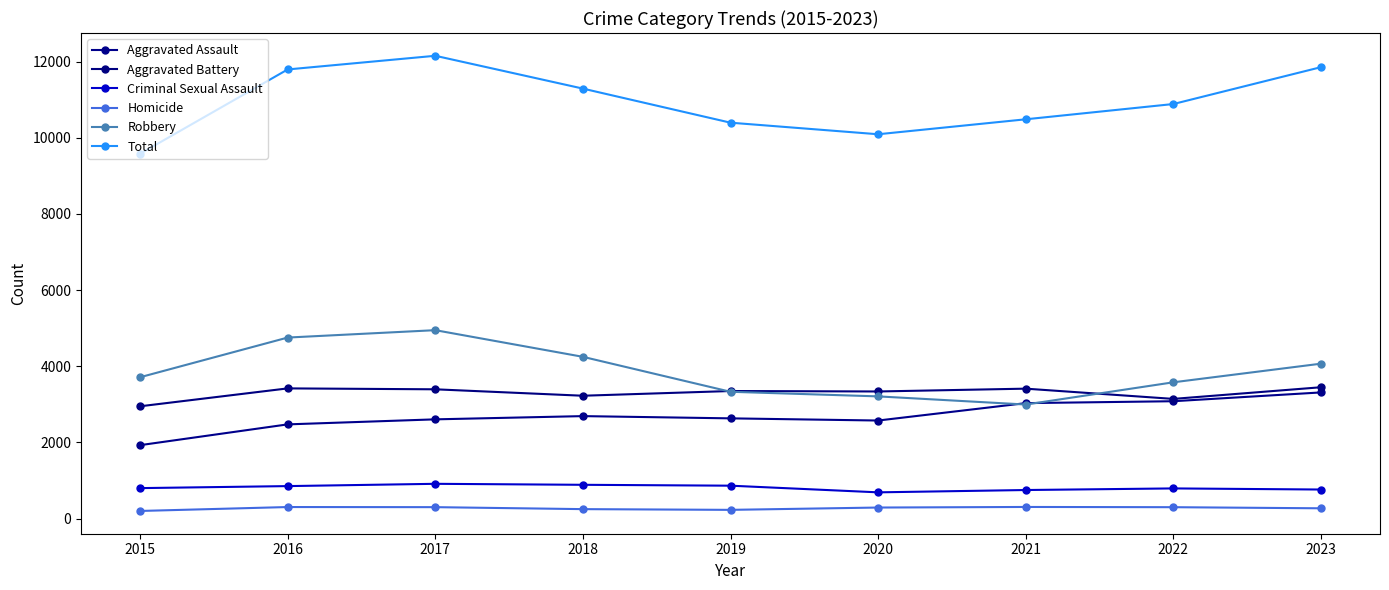

Reading left to right, what are all the values shown in this chart?

Aggravated Assault: 1926	2472	2604	2689	2630	2573	3030	3080	3311
Aggravated Battery: 2947	3417	3393	3224	3348	3336	3410	3141	3447
Criminal Sexual Assault: 798	851	911	885	862	687	748	790	761
Homicide: 198	301	298	246	227	288	303	297	268
Robbery: 3710	4752	4946	4246	3328	3207	2993	3577	4066
Total: 9579	11793	12152	11290	10395	10091	10484	10885	11853